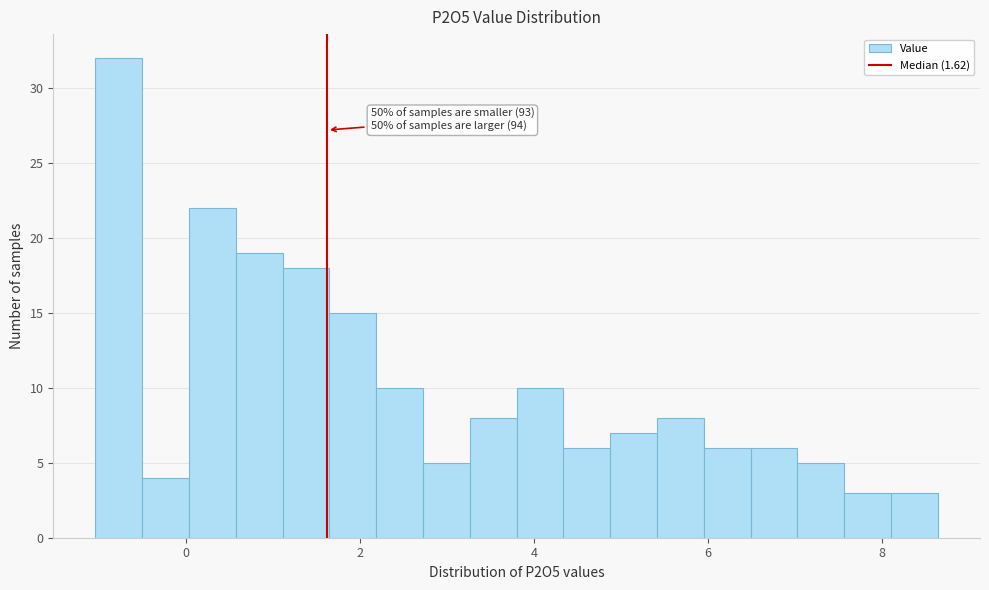

Around what value on the x-axis is the tallest bar? Give the approximate position of its centre, as read against the axis.

-0.8